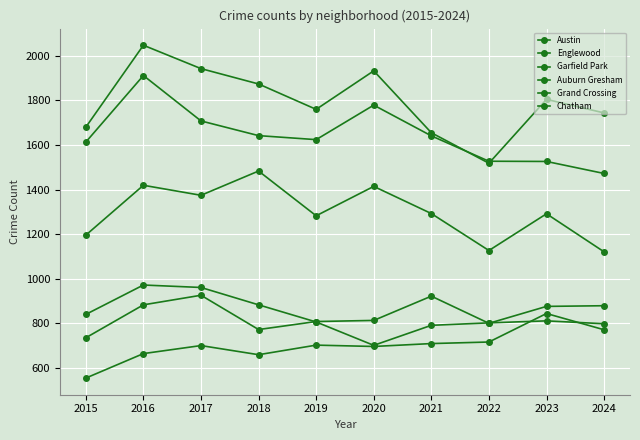

How many distinct data groups are displayed?

6